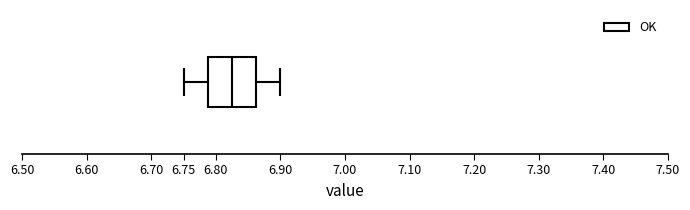

Where does the left whisker of the box end on the x-axis? The values are not printed on the chart, so give them approximately, as read against the axis.

6.750